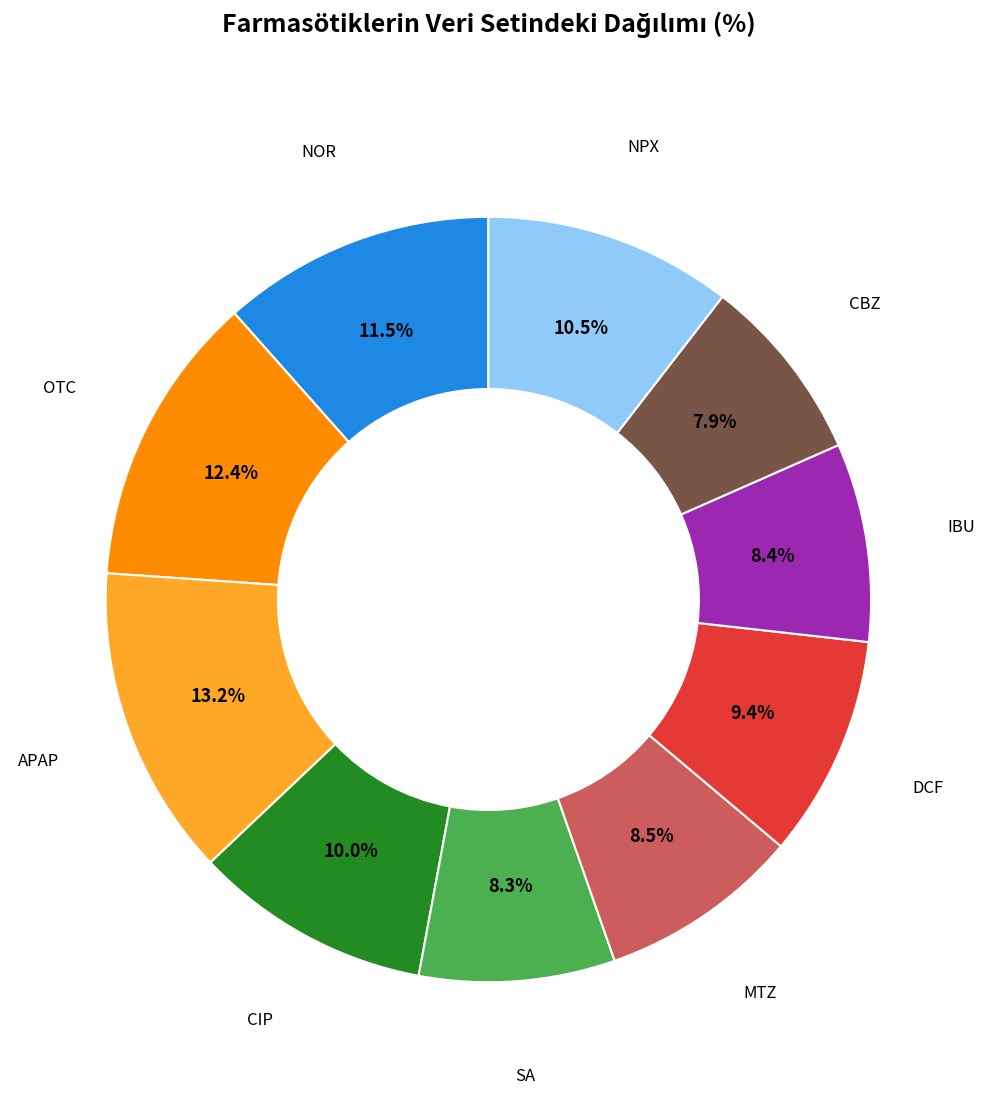

Does any single category account for the majority?

No